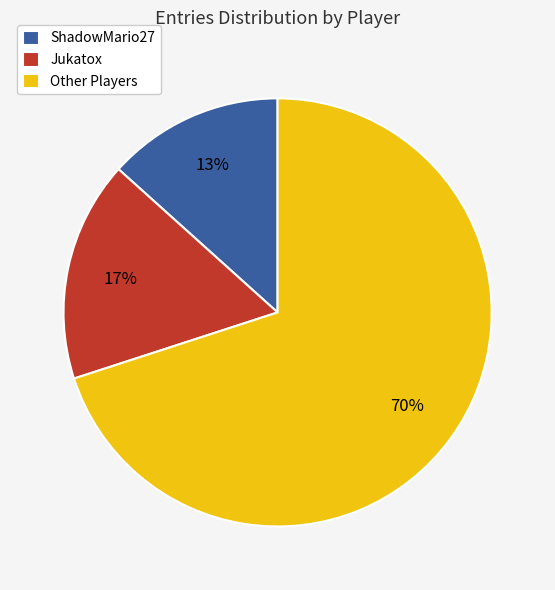

How many slices are in this pie chart?

3